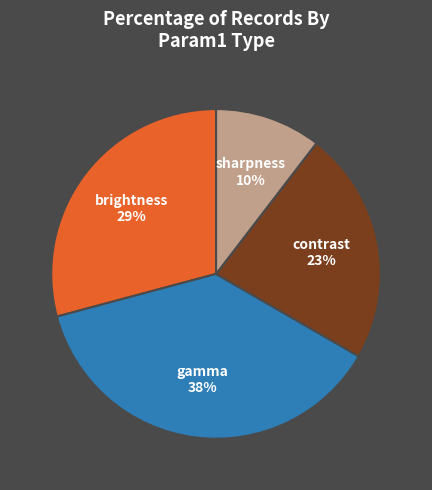

Is the sum of brightness and contrast greater than half?

Yes